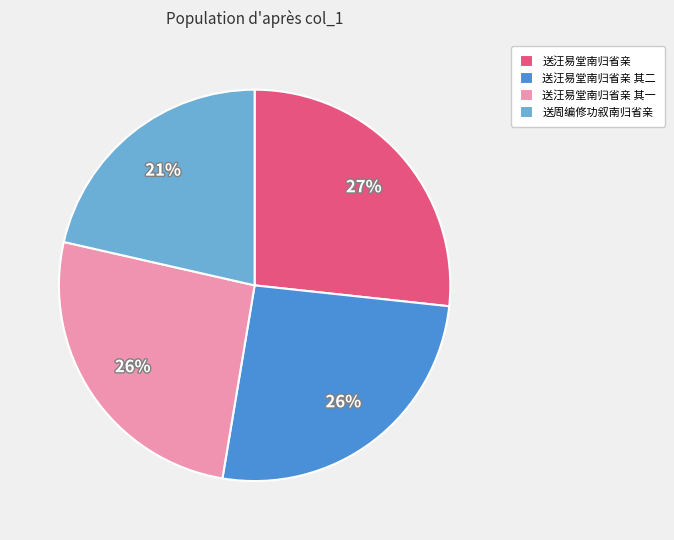

To the nearest percent, what is the combined percentage of 送汪易堂南归省亲 其一 and 送汪易堂南归省亲?

53%